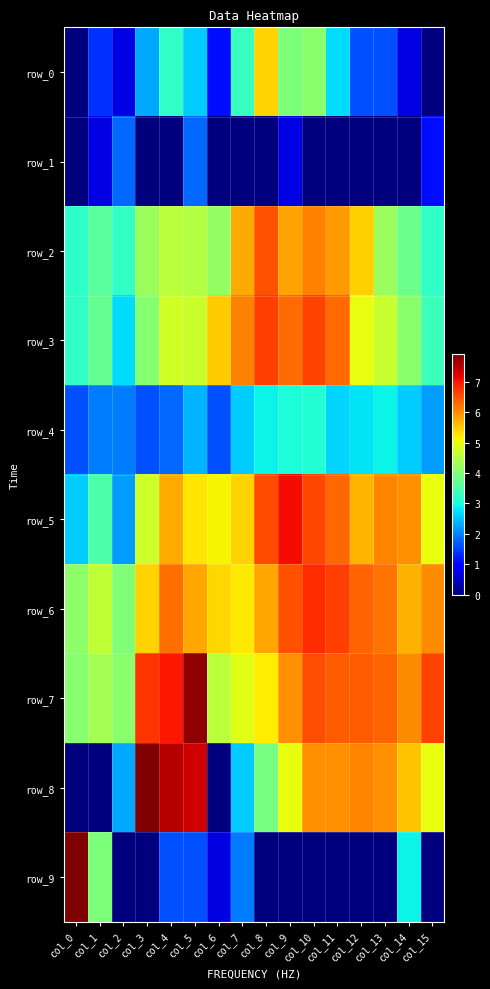

The value of row_4 at col_7 is 4.2. True or false?

False